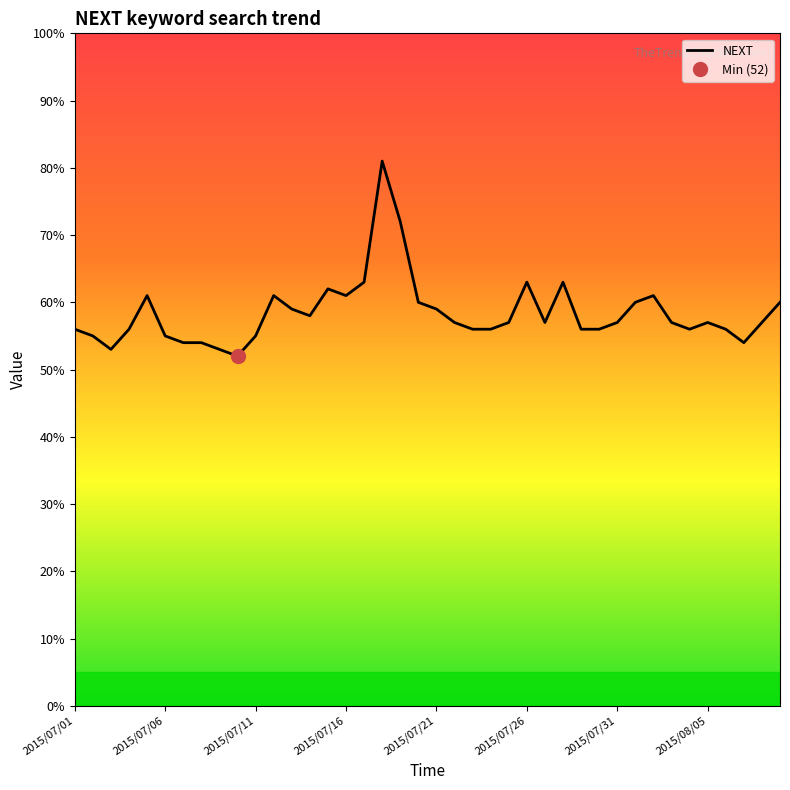

At which label is the value closest to 66?

16